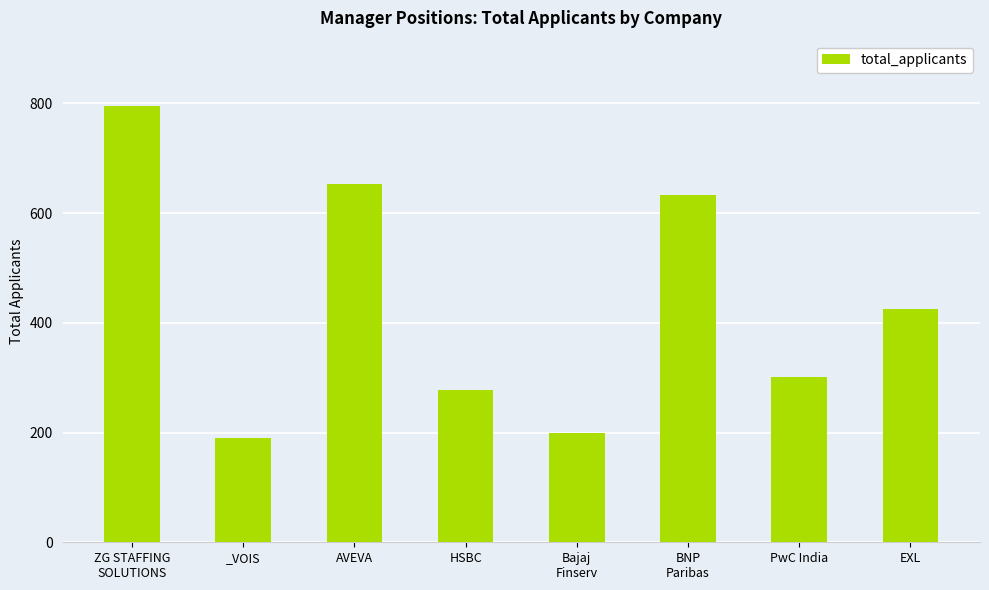

How many values are below 425?

4